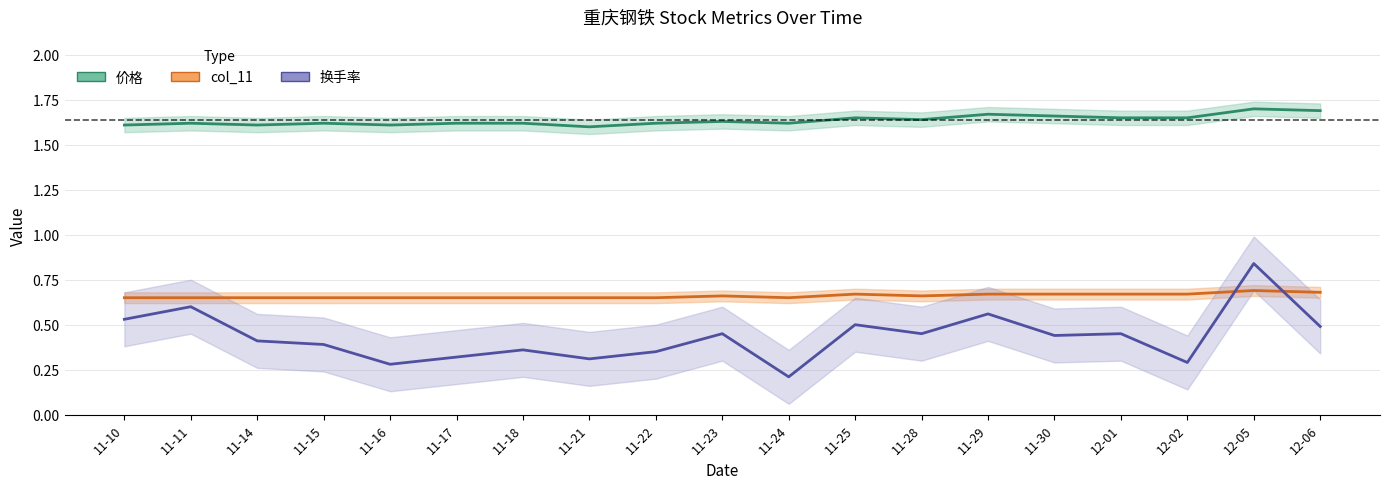

At which label is col_11 closest to 0?

11-10